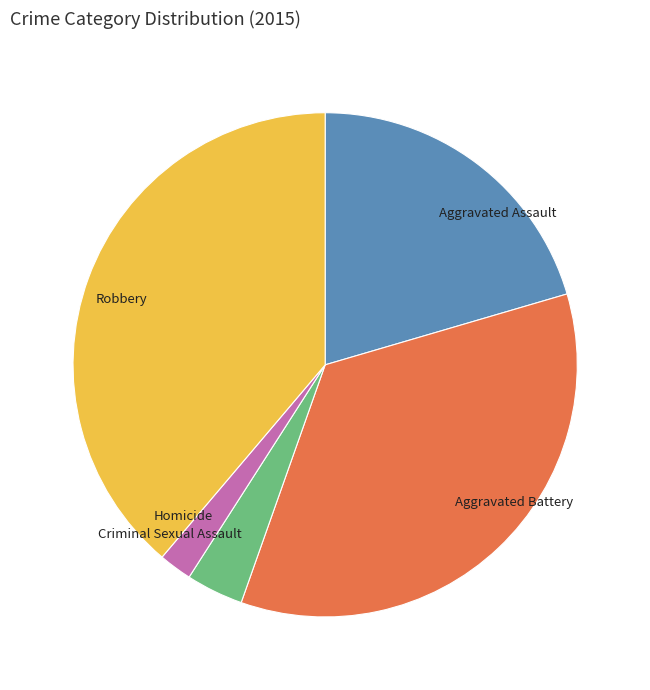

The Aggravated Battery slice represents 24% of the pie. True or false?

False